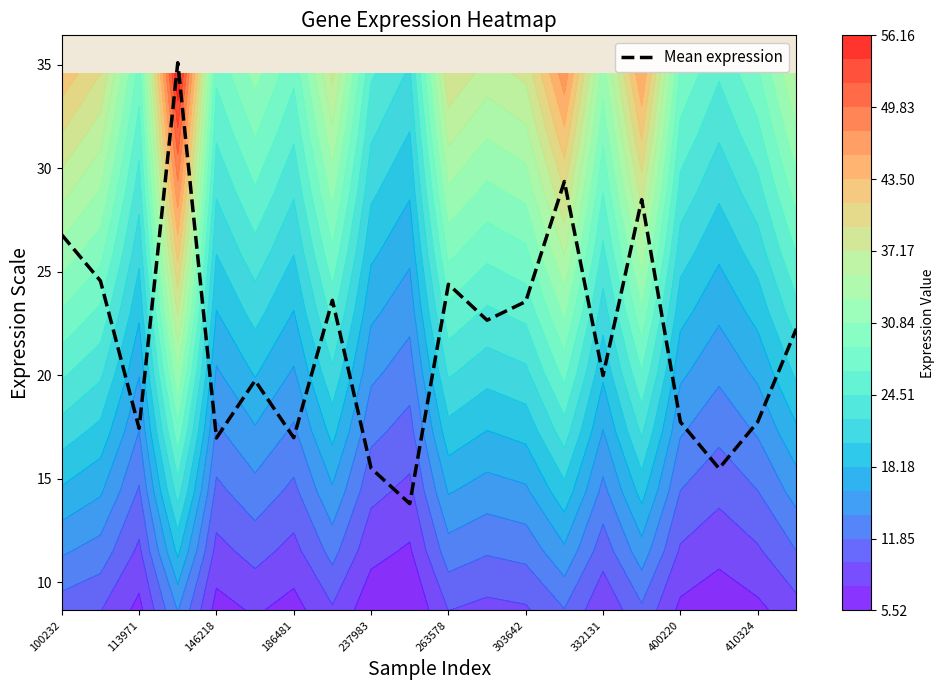

True or false: the data shows 22.2 at 19.

True